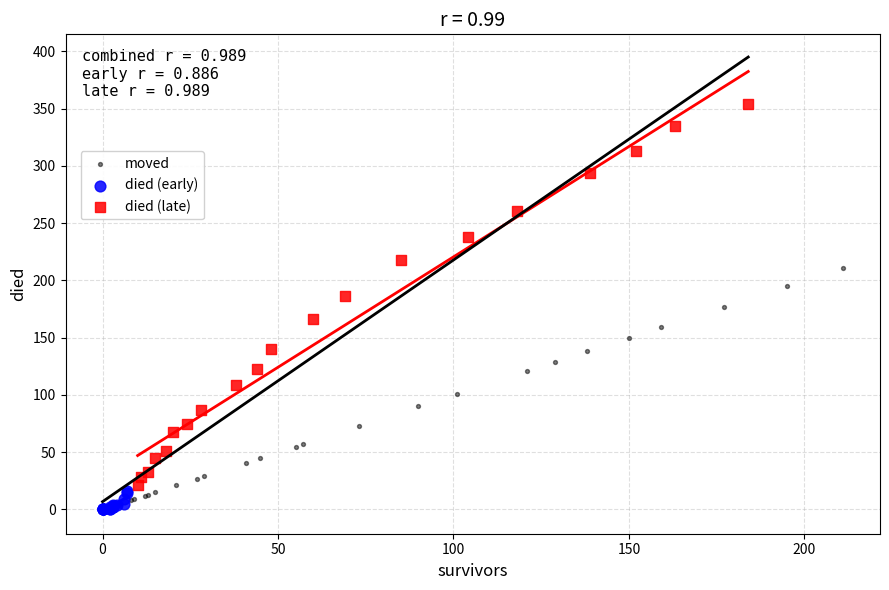

Which series contains the highest Y value?

died (late)